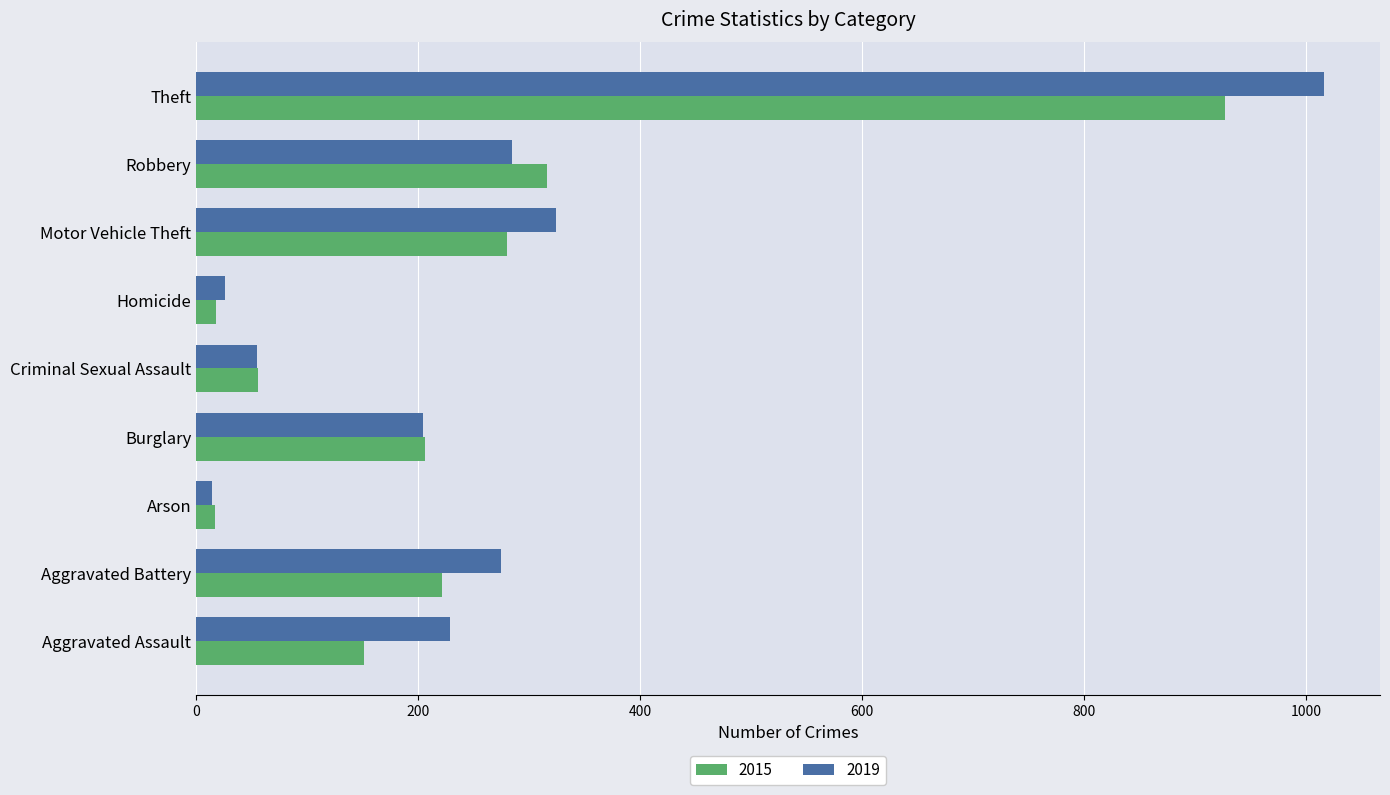

Read the 2015 value at Aggravated Assault.

151